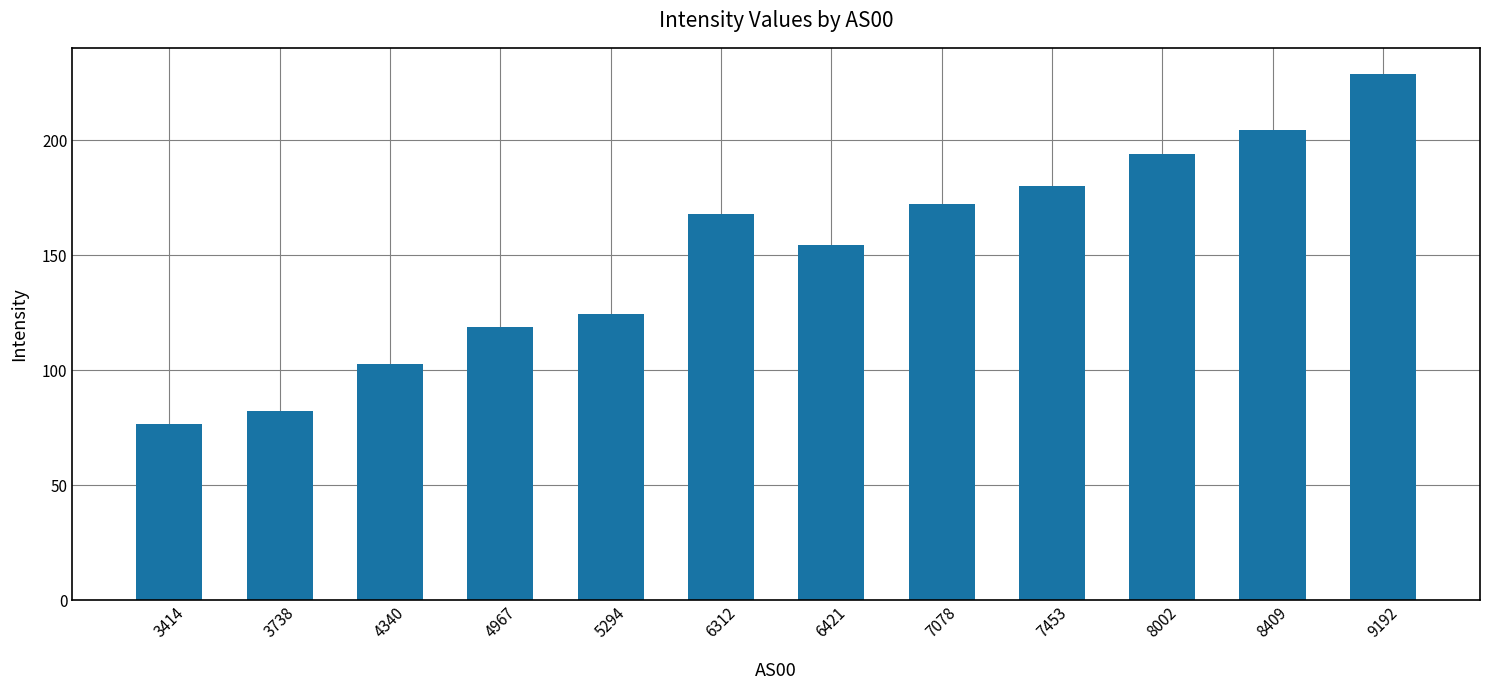

What is the change in value from 3738 to 9192?

+146.5